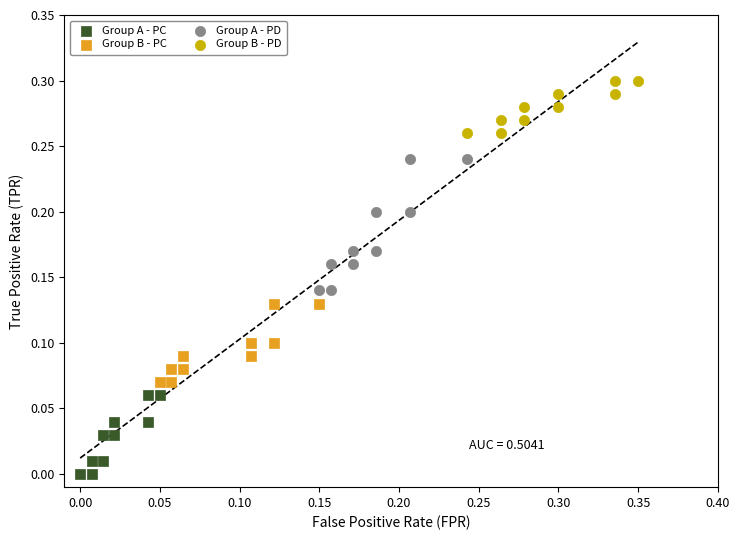

Which series reaches the maximum Y coordinate?

Group B - PD